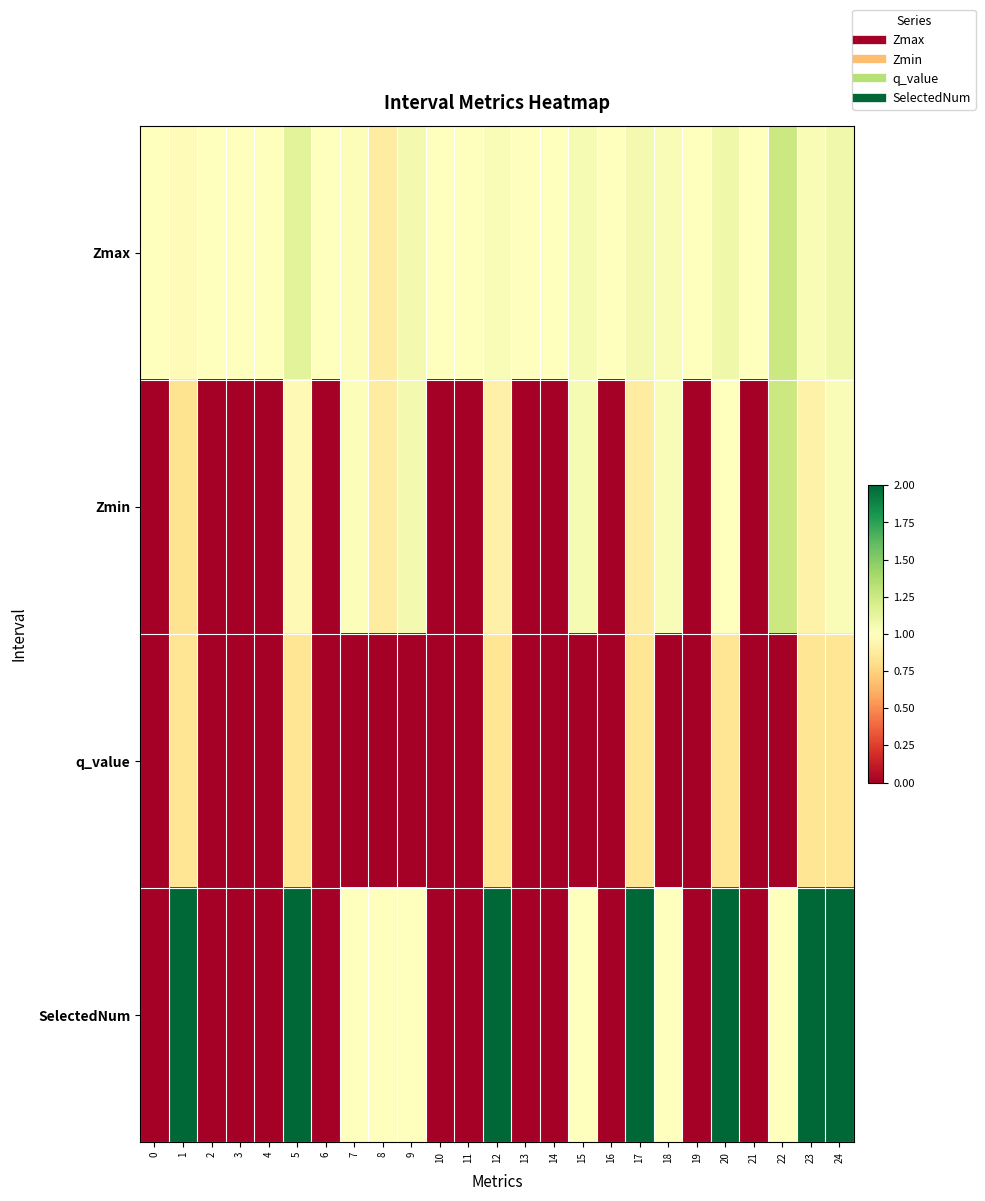

What is the difference between the highest and lowest values at 17?

1.2